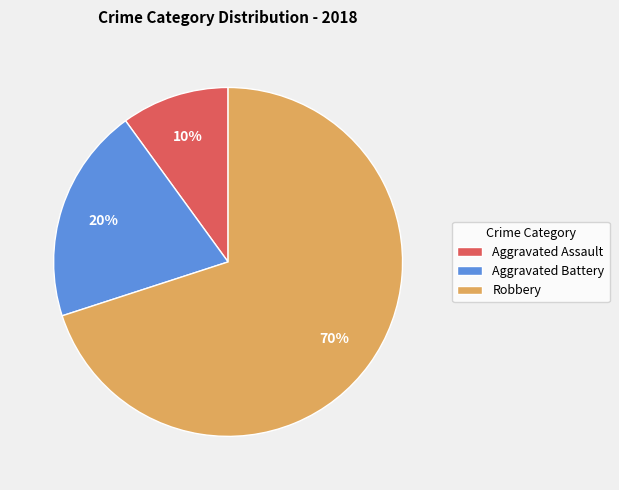

What is the majority slice?

Robbery